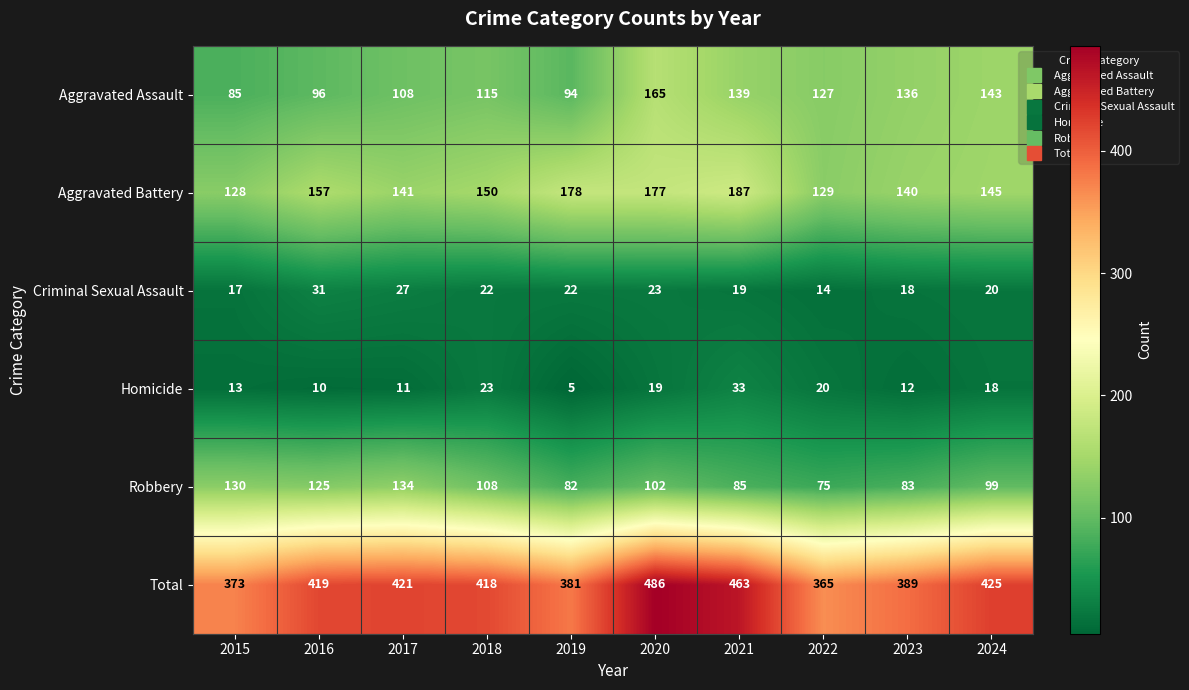

Where does the Aggravated Assault series first go above 127?

2020